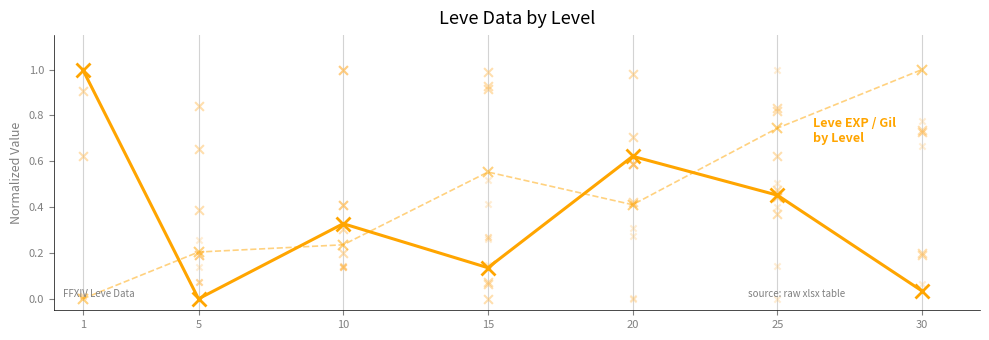

Which series has the widest spread of Y values?

Leve EXP (norm)